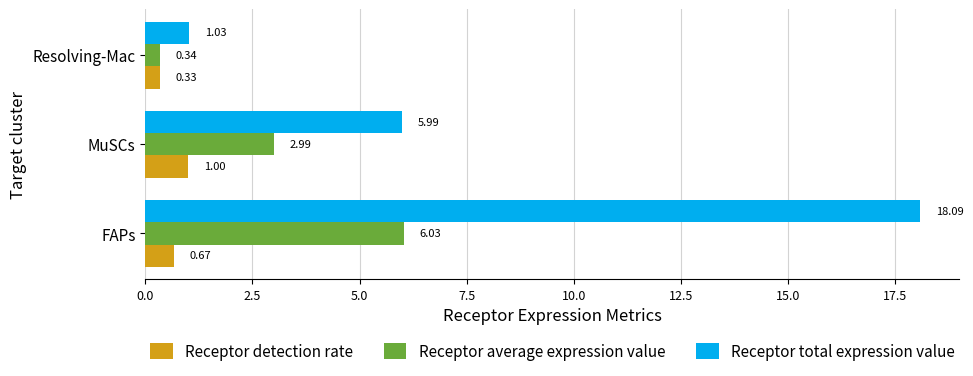

At which label does Receptor average expression value reach its minimum?

Resolving-Mac